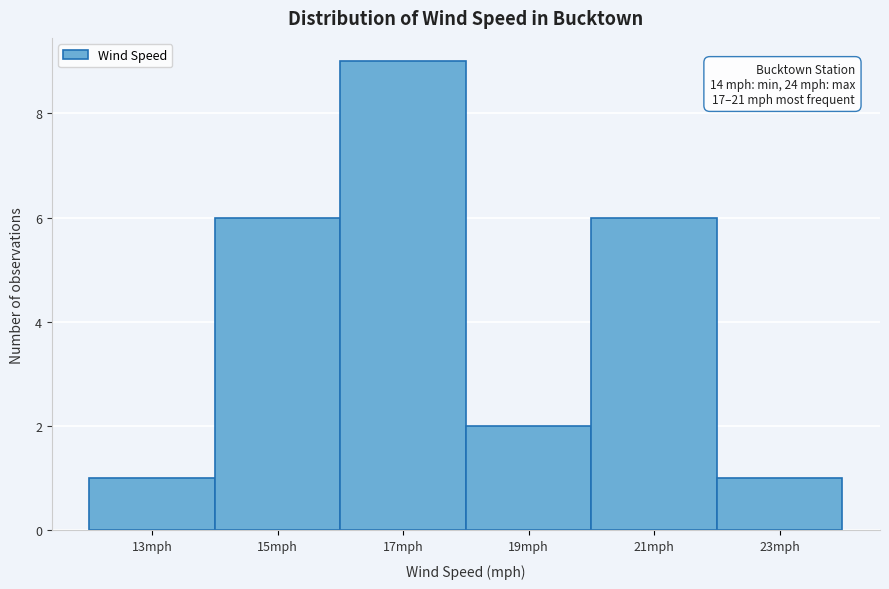

Reading right to left, list all the values displayed in this chart.

1	6	2	9	6	1